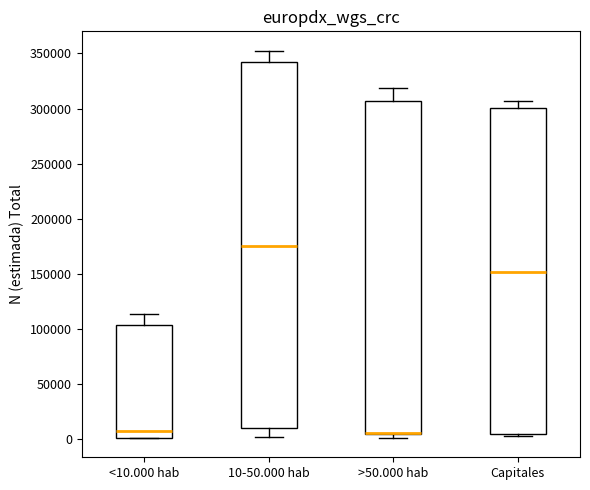

Where is the lower edge of the box for >50.000 hab on the y-axis? The values are not printed on the chart, so give them approximately, as read against the axis.

5000